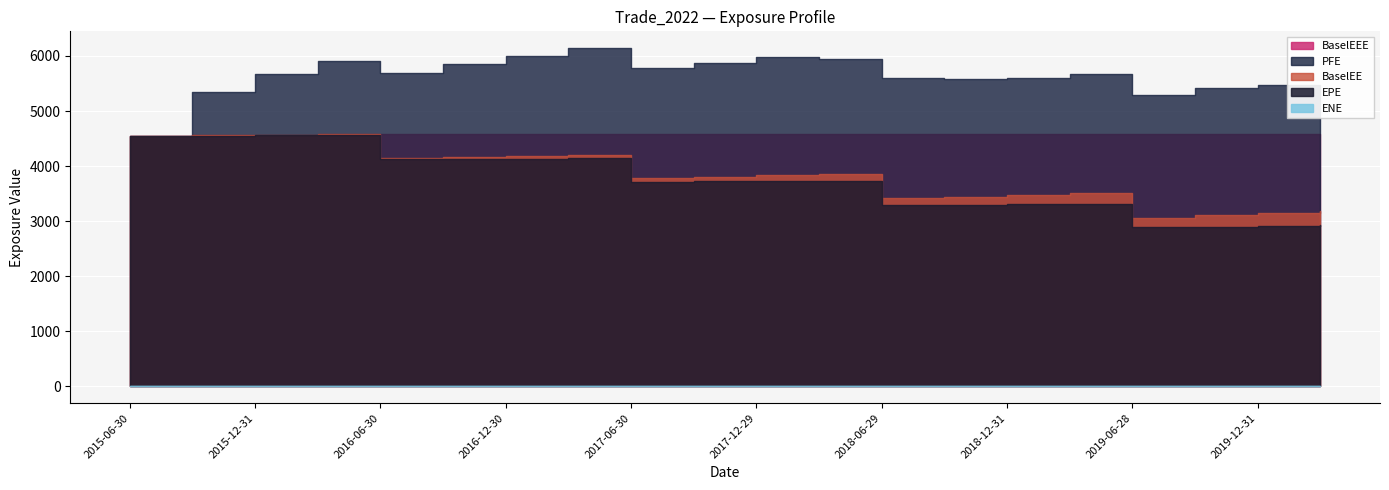

Which series changed the most between 2017-03-31 and 2020-03-31?

EPE